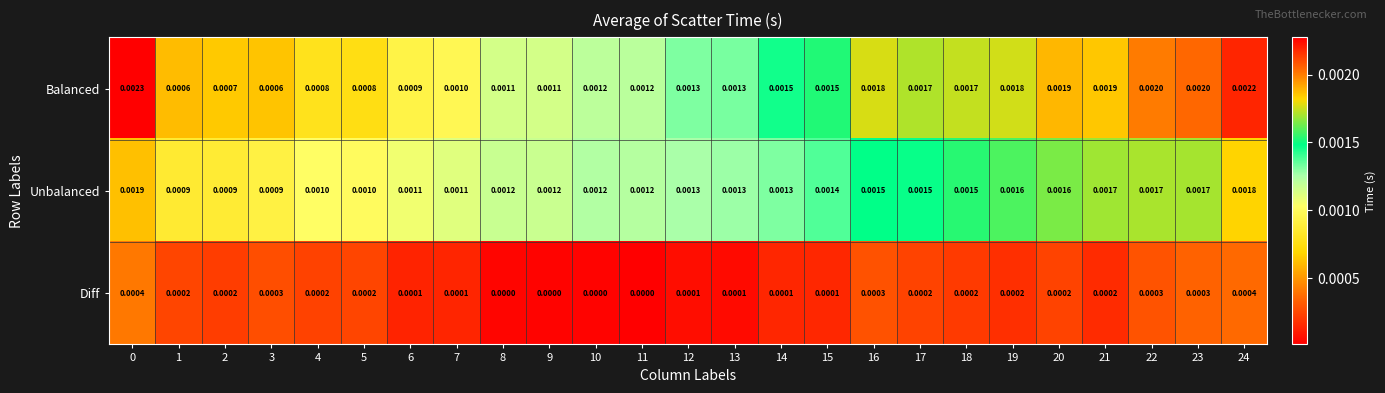

Which series changed the most between 11 and 15?

Balanced